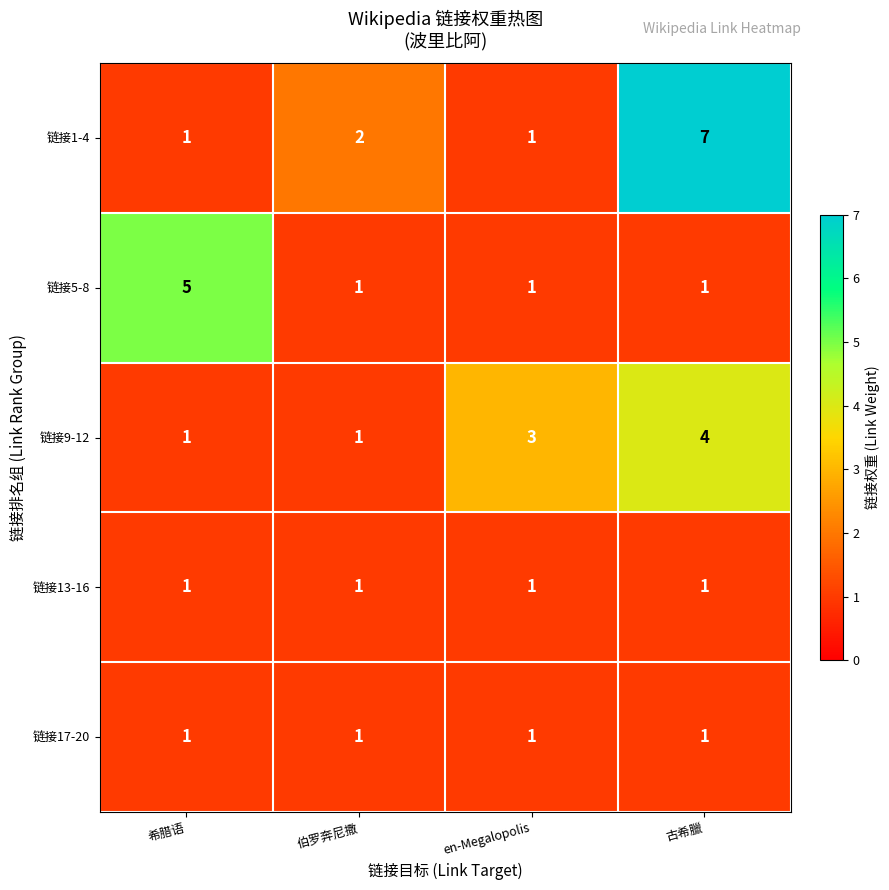

Is it true that 链接9-12 equals 3 at en-Megalopolis?

True